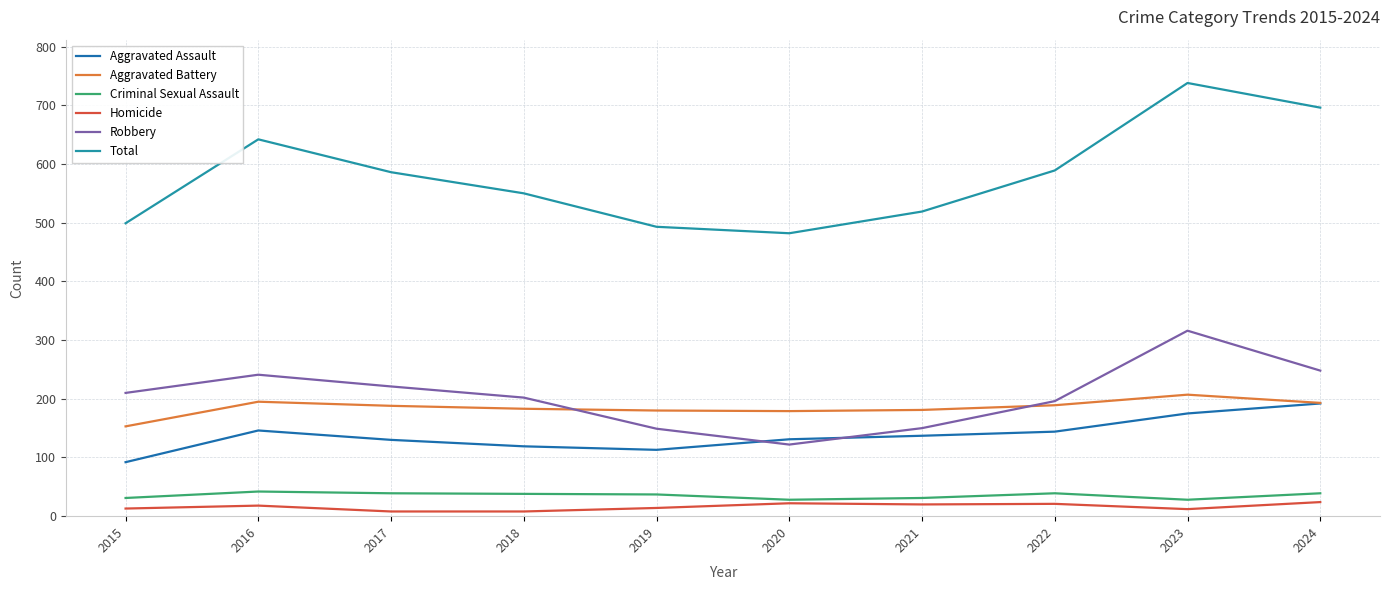

True or false: Homicide and Total intersect in this chart.

False